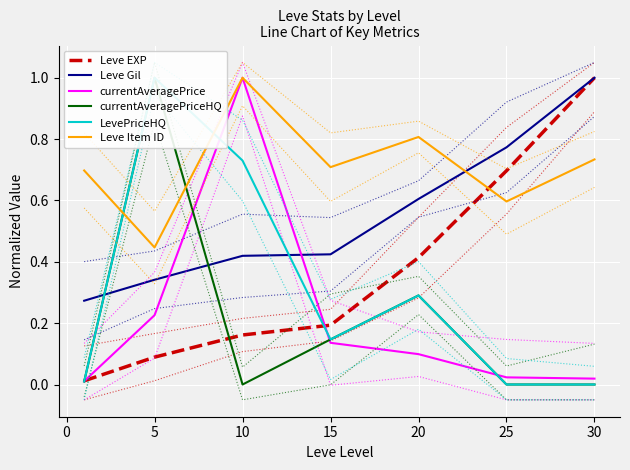

Which series has the largest total across all categories?

Leve Item ID